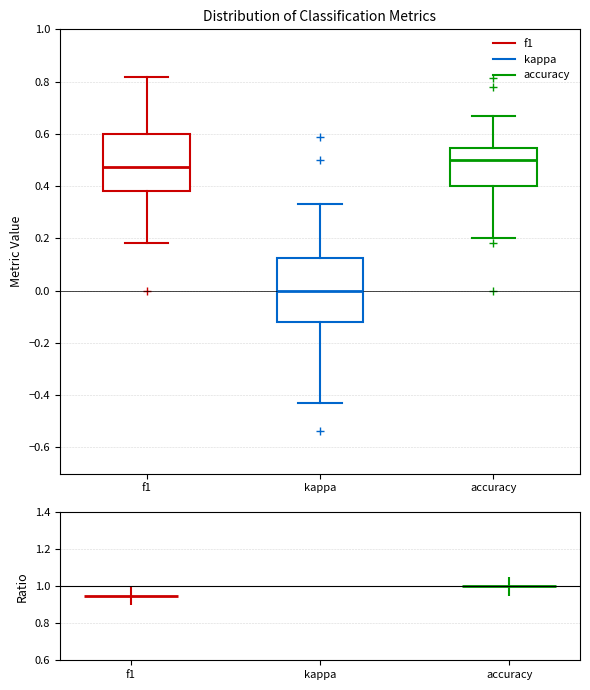

Reading left to right, transcribe this box plot: for each box, give where its median line is, the range the box spans, and where its two whiskers end, as read against the y-axis. The values are not printed on the chart, so give them approximately, as read against the axis.

f1: median 0.48, box 0.38 to 0.60, whiskers 0.18 to 0.82
kappa: median 0.00, box -0.12 to 0.12, whiskers -0.42 to 0.34
accuracy: median 0.50, box 0.40 to 0.54, whiskers 0.20 to 0.66